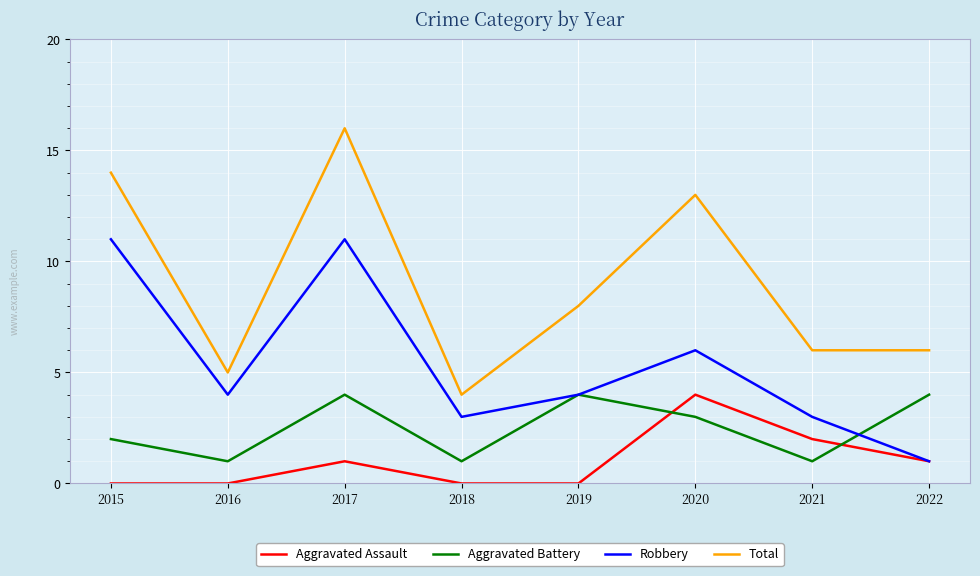

True or false: Total and Aggravated Assault cross at least once.

False